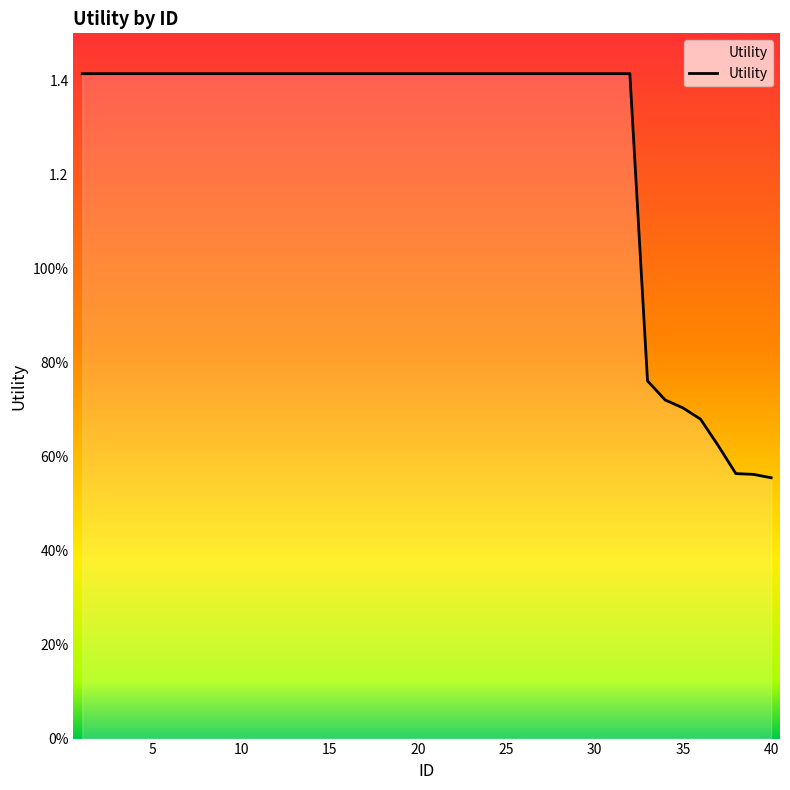

Does the chart display data point markers on the line(s)?

No